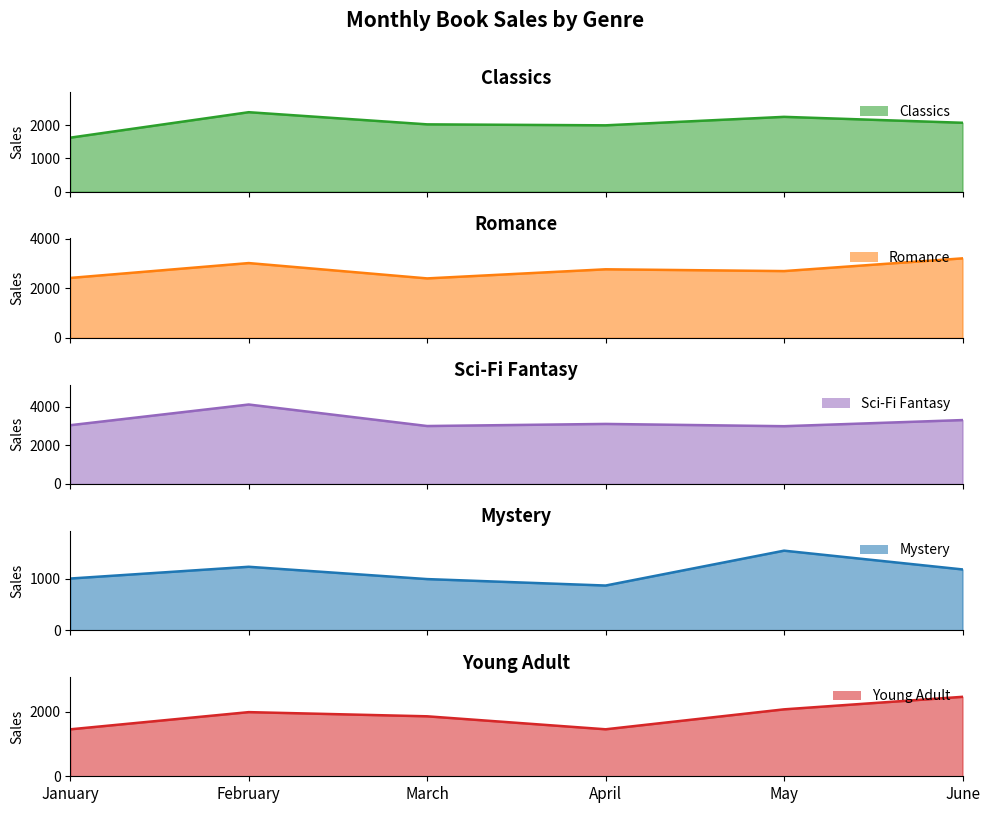

List the series in order of their peak value, lowest first.

Mystery, Classics, Young Adult, Romance, Sci-Fi Fantasy